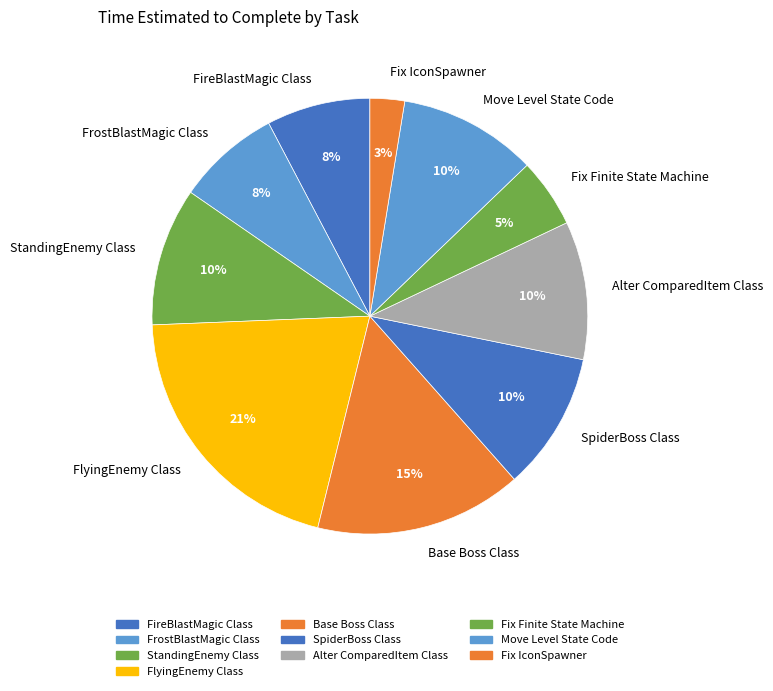

Which category has the biggest portion of the pie?

FlyingEnemy Class